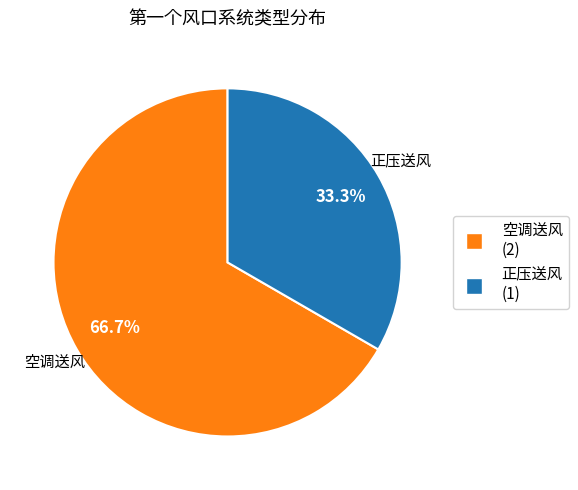

Which slice is the largest?

空调送风